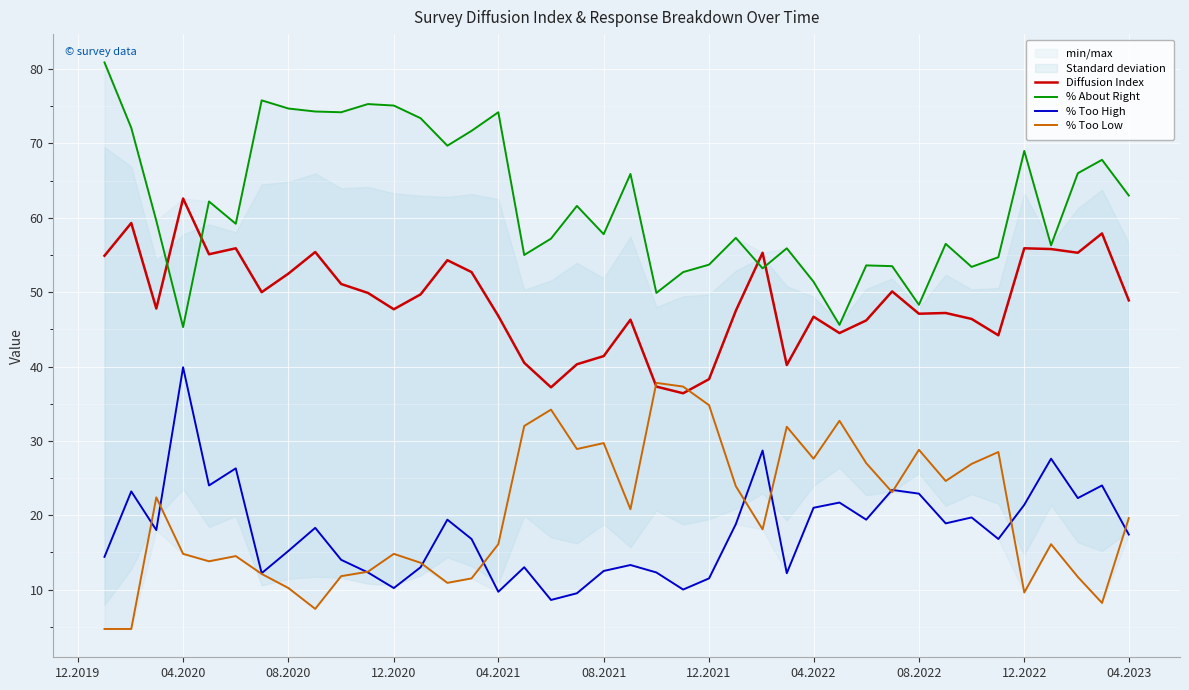

List the series in order of their peak value, highest first.

% About Right, Diffusion Index, % Too High, % Too Low